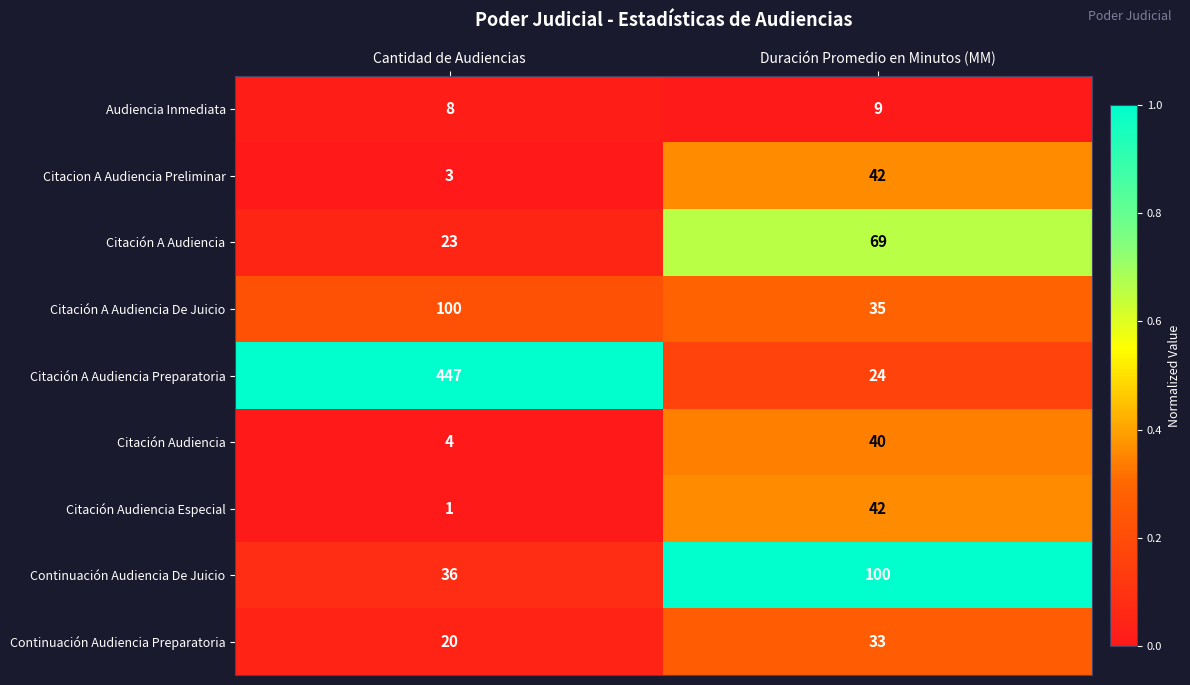

Reading right to left, what are all the values shown in this chart?

Audiencia Inmediata: 9	8
Citacion A Audiencia Preliminar: 42	3
Citación A Audiencia: 69	23
Citación A Audiencia De Juicio: 35	100
Citación A Audiencia Preparatoria: 24	447
Citación Audiencia: 40	4
Citación Audiencia Especial: 42	1
Continuación Audiencia De Juicio: 100	36
Continuación Audiencia Preparatoria: 33	20